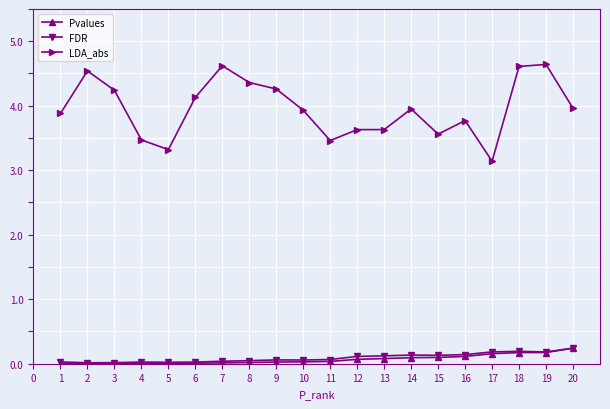

The LDA_abs series shows 4.0 at 14. True or false?

True